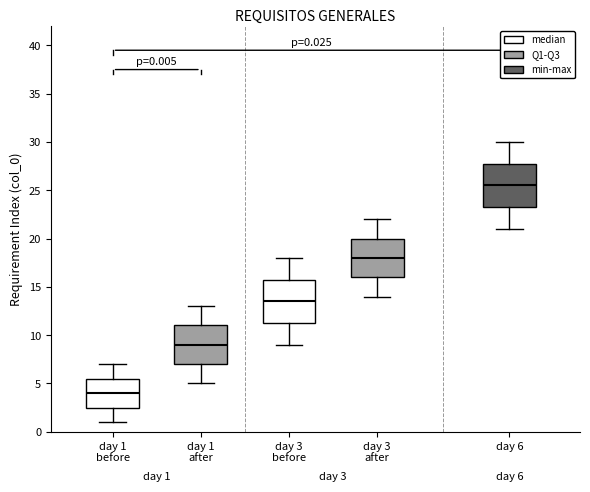

Which box's median line is the lowest?

day 1 before